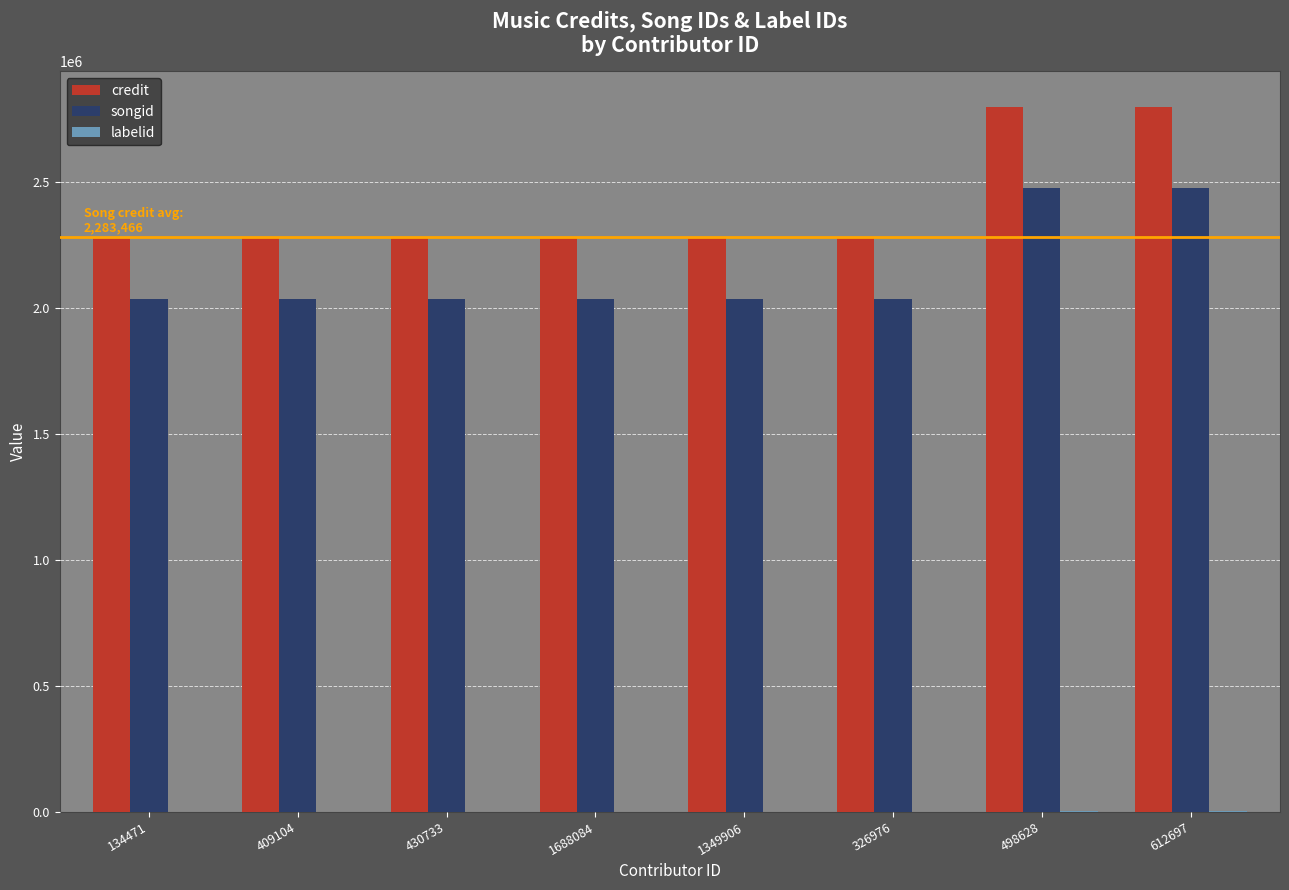

What is the maximum value shown in the chart?

2799488